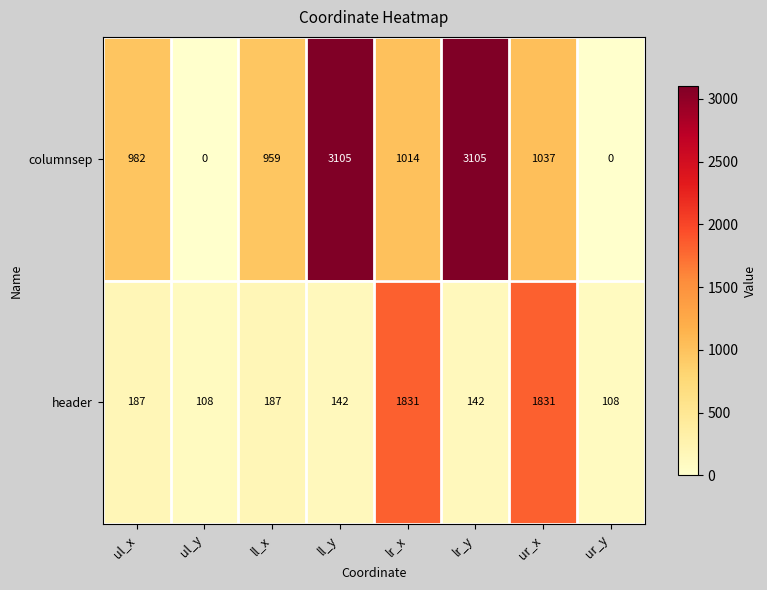

What is the spread (max minus min) of values at ll_x?

772